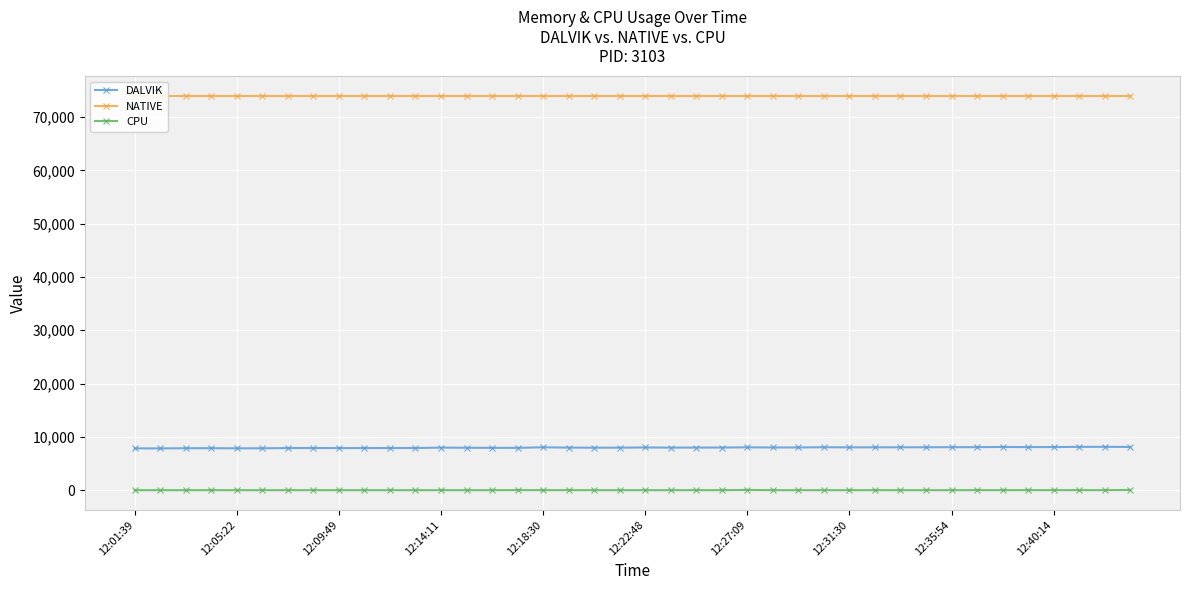

What are all the series names shown in the legend?

DALVIK, NATIVE, CPU